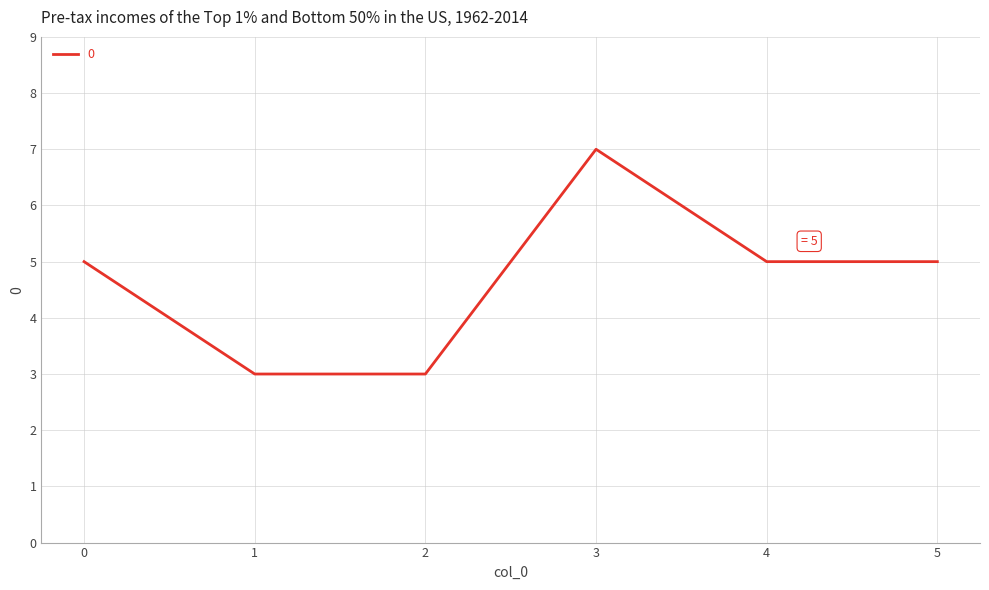

Reading left to right, extract all data points from this chart.

5	3	3	7	5	5